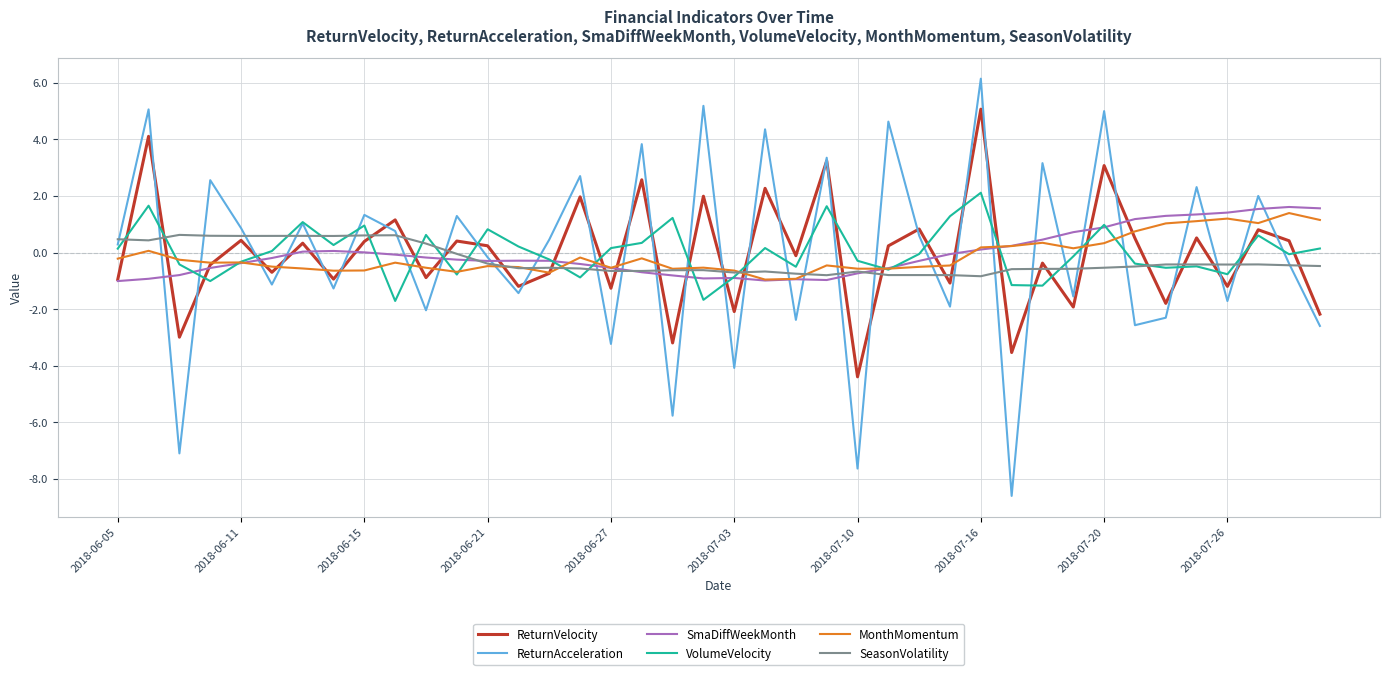

What is the maximum value for VolumeVelocity?

2.1